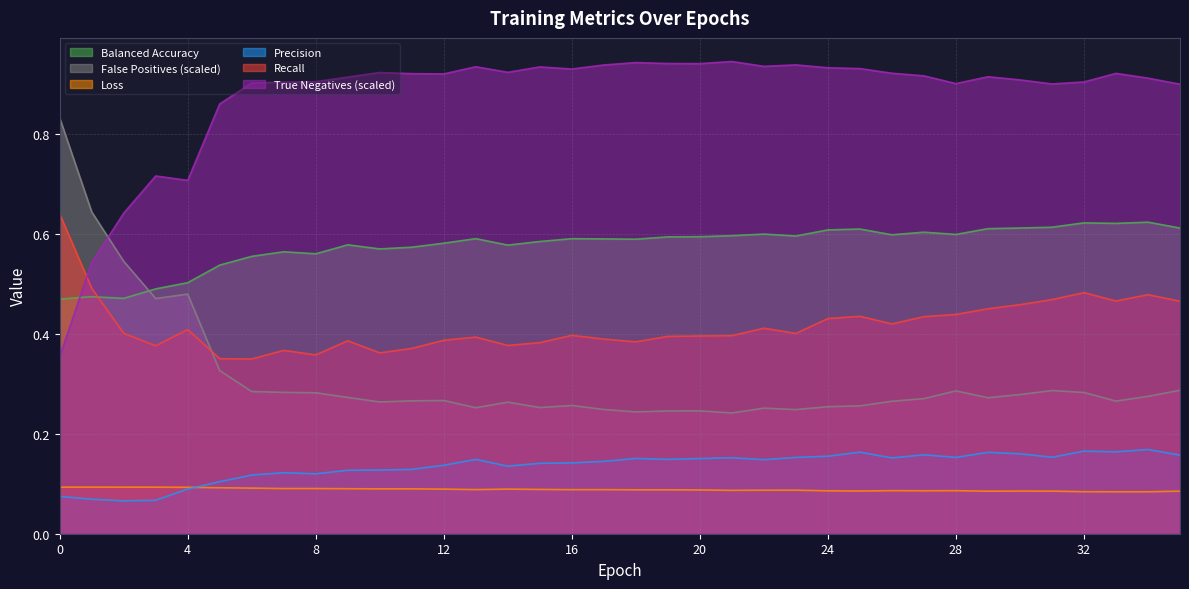

What is the difference between the maximum and minimum values in the precision_m series?

0.1